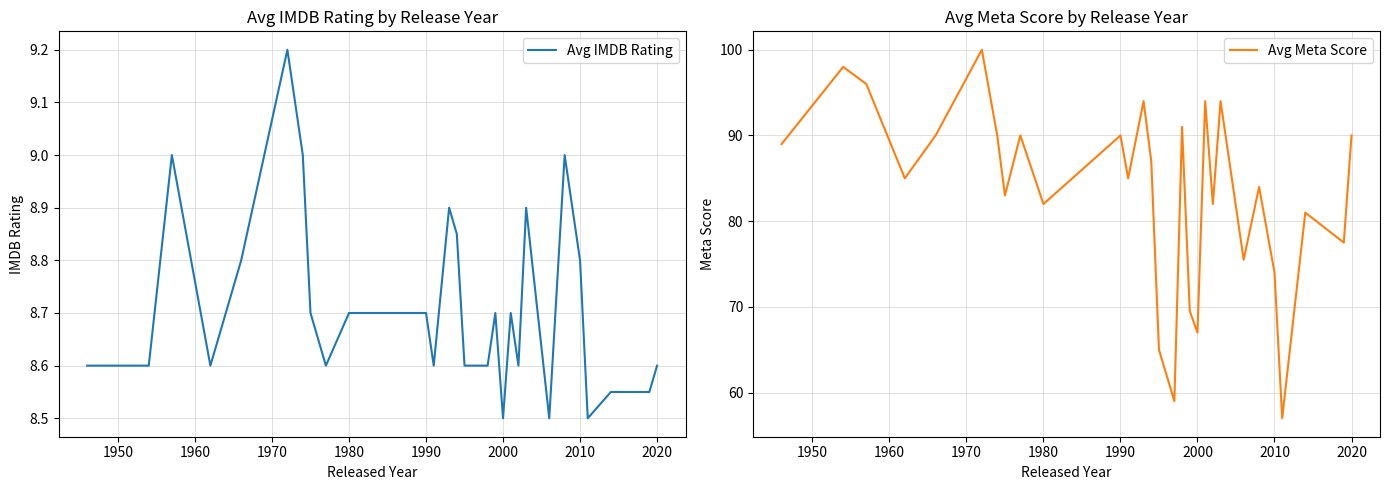

What is the highest value of the Avg IMDB Rating series?

9.2